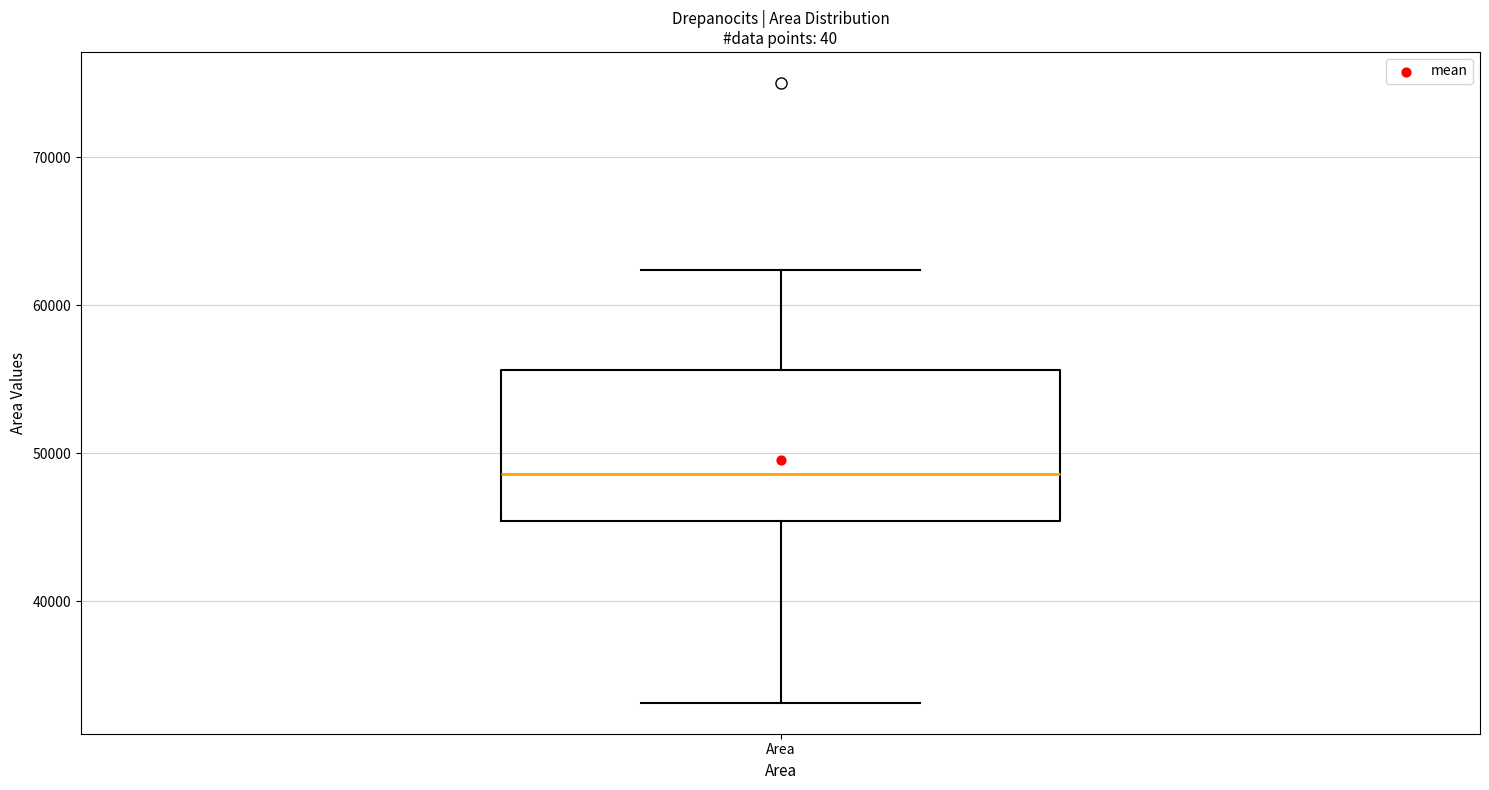

Transcribe this box plot: give where the median line is, the range the box spans, and where the two whiskers end, as read against the y-axis. The values are not printed on the chart, so give them approximately, as read against the axis.

median 49000, box 45000 to 56000, whiskers 33000 to 62000